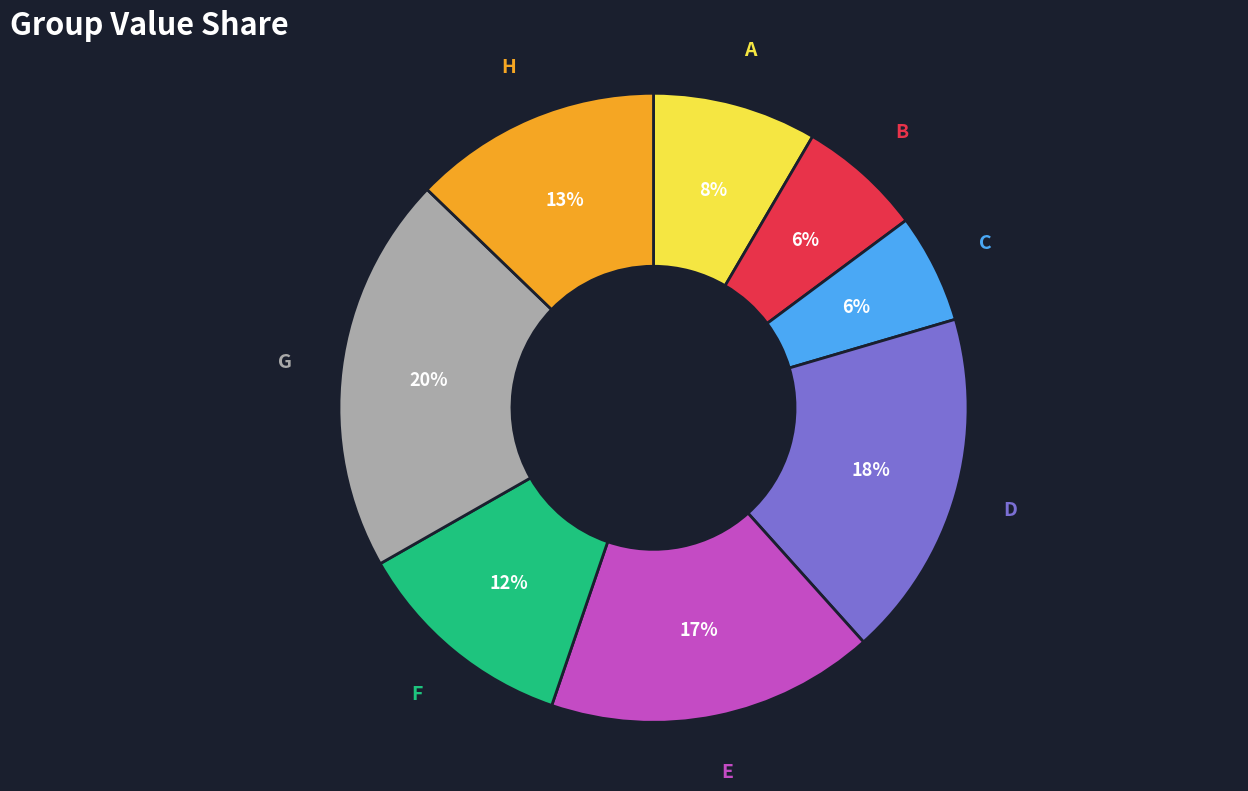

Which has a higher value, E or A?

E